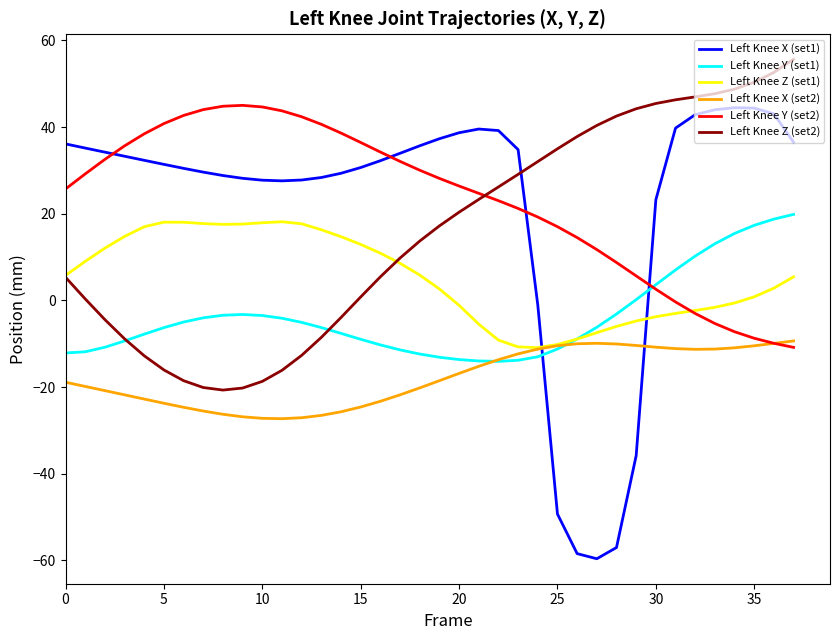

Does the chart display data point markers on the line(s)?

No